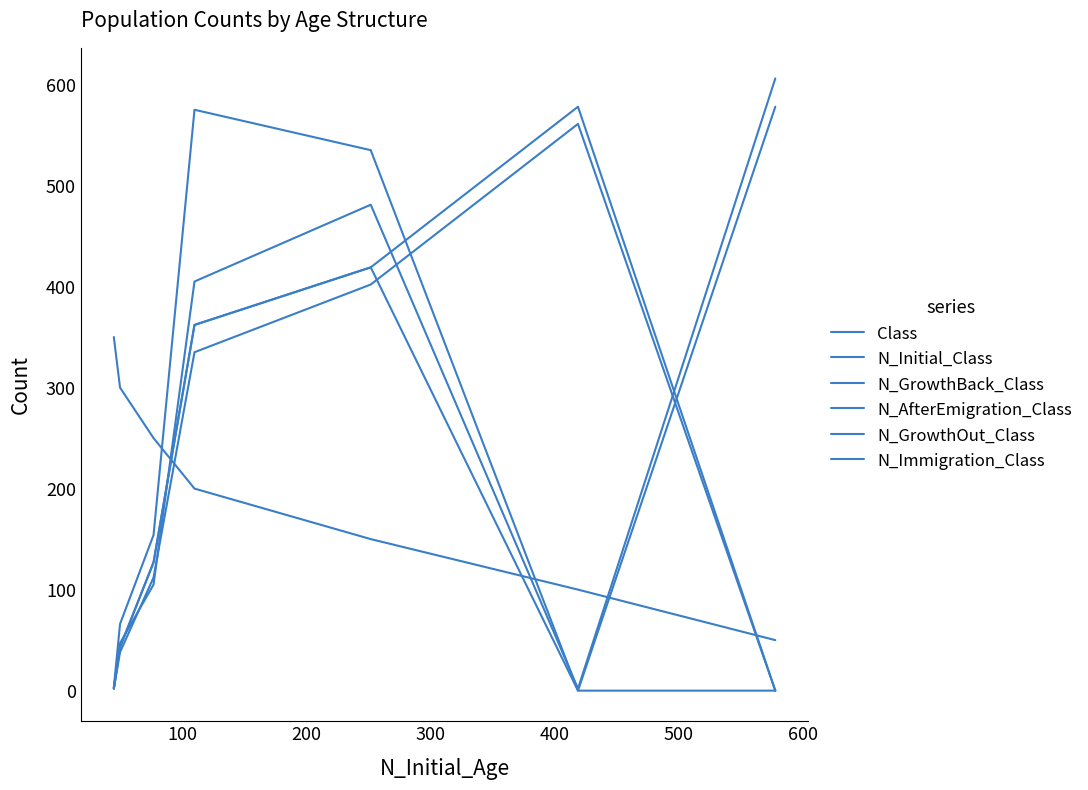

How many lines are shown in the chart?

6